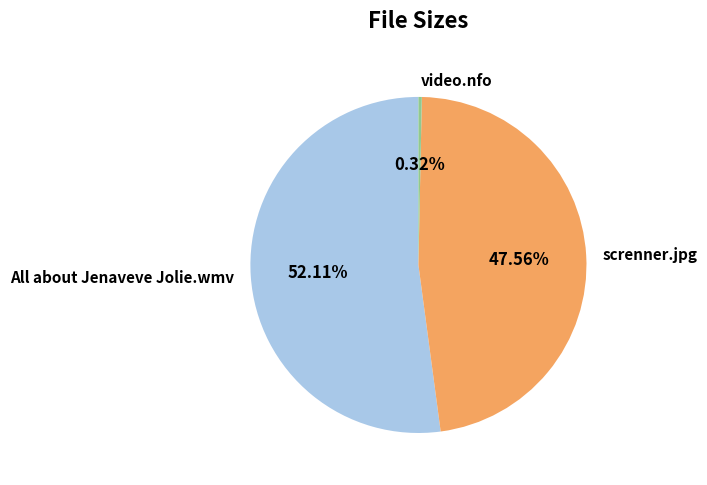

What portion of the pie excludes video.nfo?

99.7%